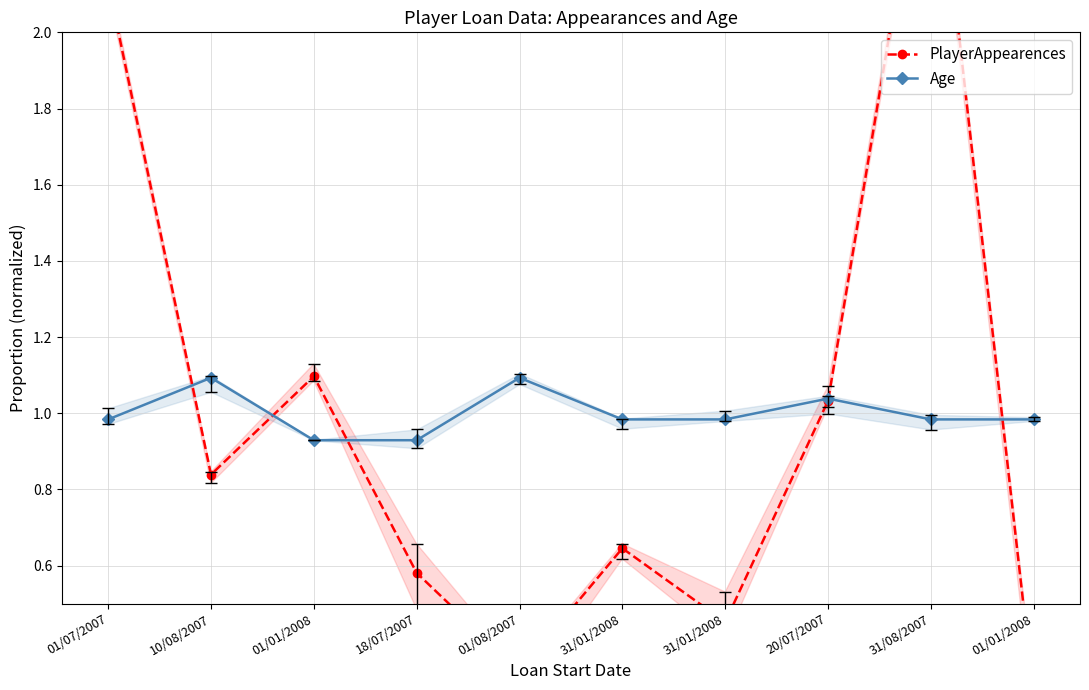

What is the approximate value of PlayerAppearences at 01/01/2008?

1.1